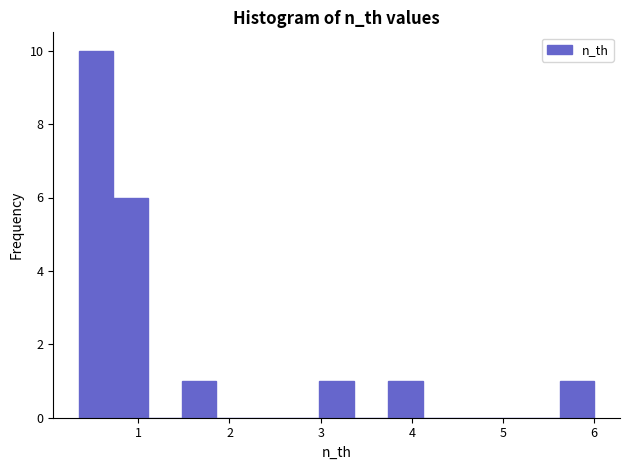

Read against the x-axis, roughly where is the centre of the tallest bar?

0.5